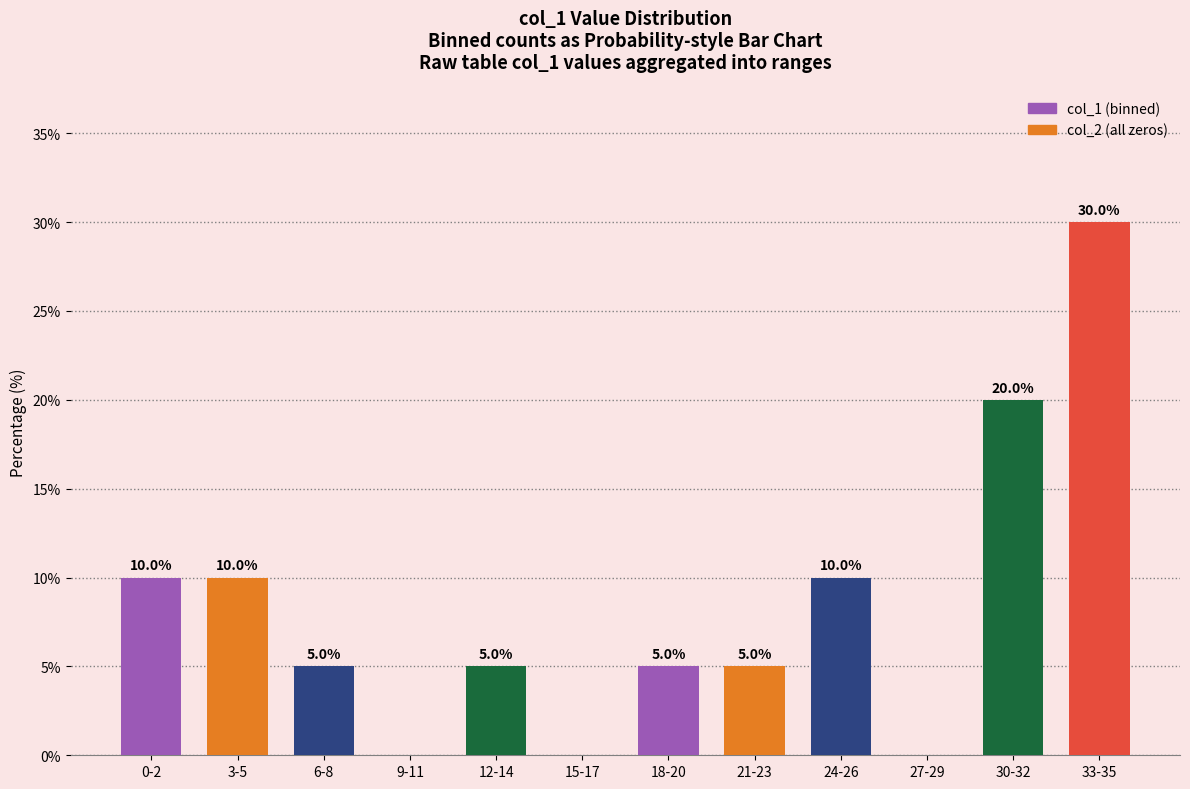

Reading left to right, list all the values displayed in this chart.

0-2=10	3-5=10	6-8=5	9-11=0	12-14=5	15-17=0	18-20=5	21-23=5	24-26=10	27-29=0	30-32=20	33-35=30